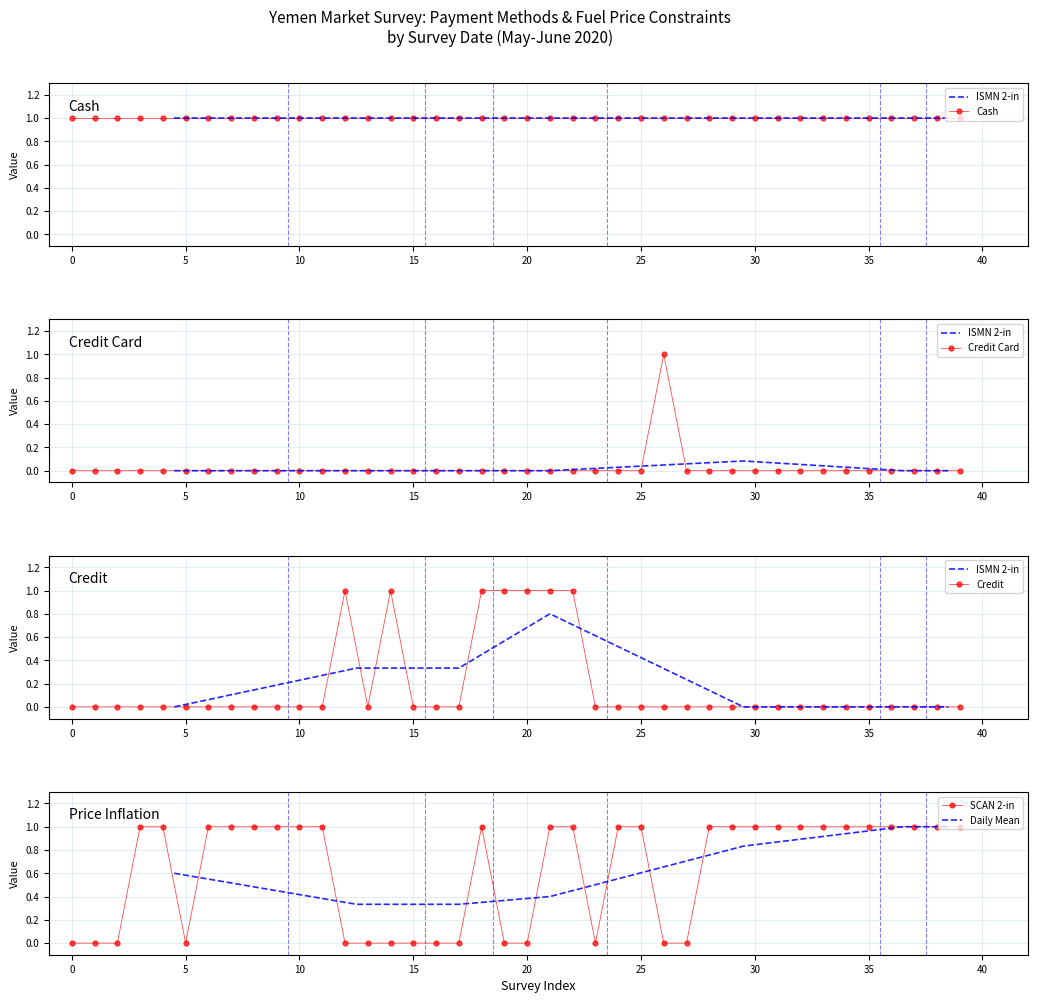

At how many categories does at least one series exceed 0?

30